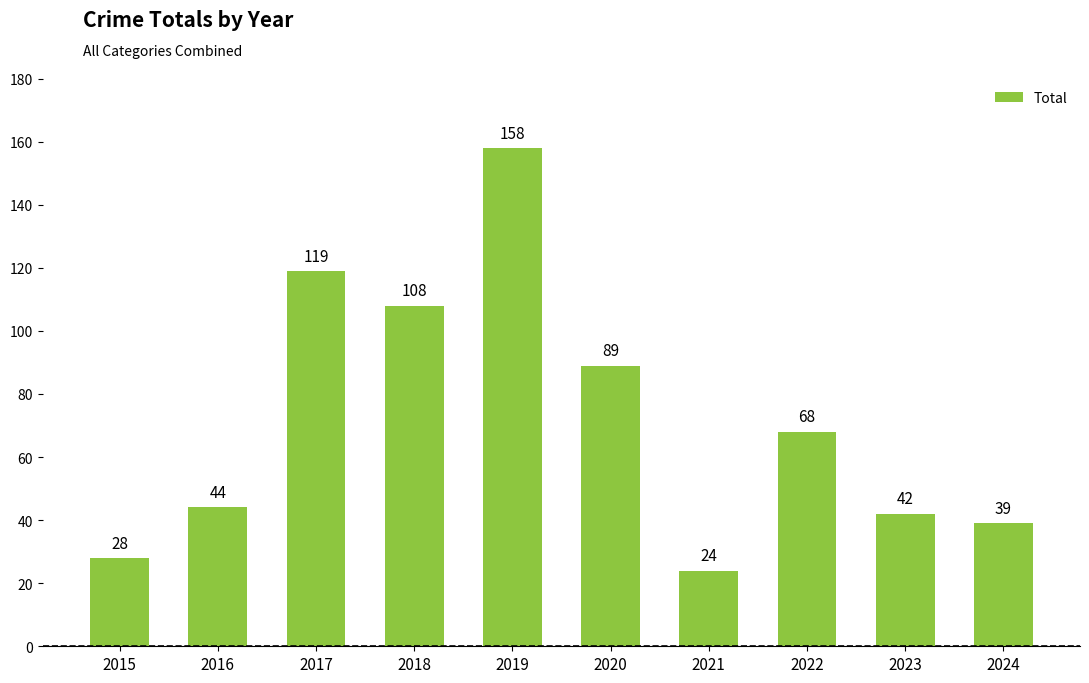

What is the difference between the second highest and minimum values?

95